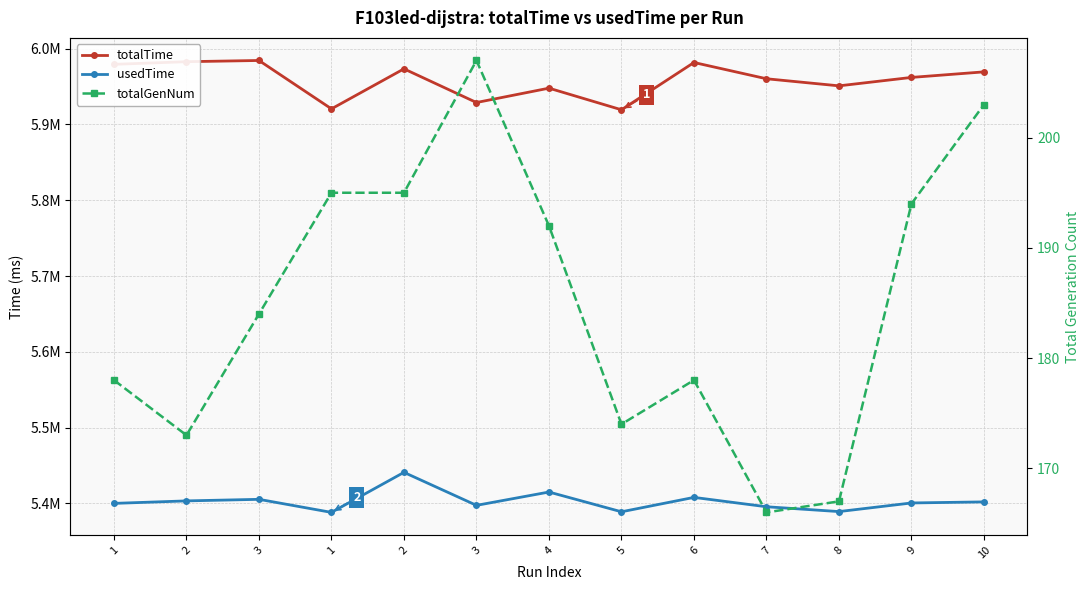

At which category is the sum across all series the highest?

2